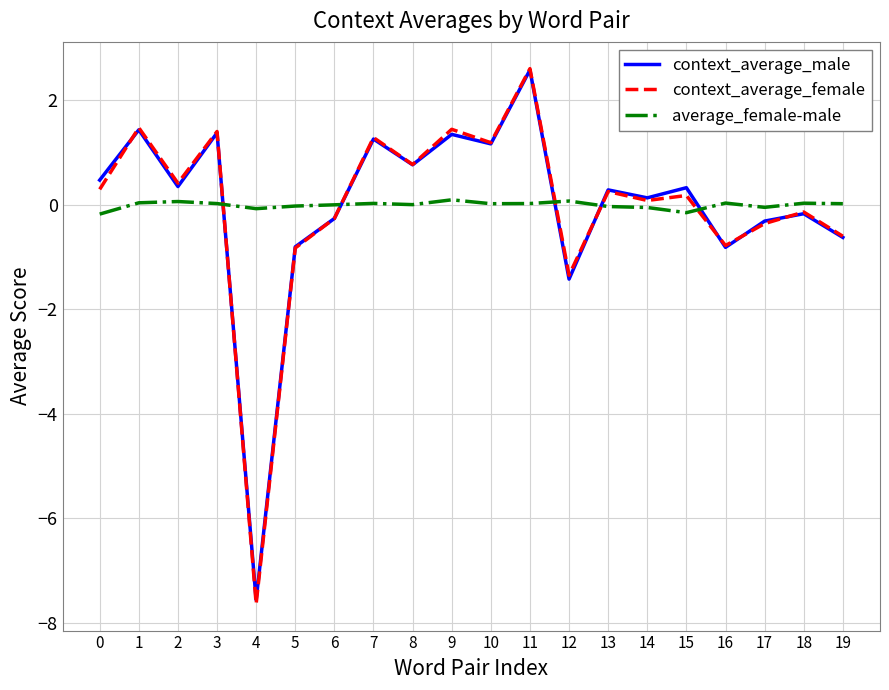

True or false: average_female-male and context_average_male intersect in this chart.

True